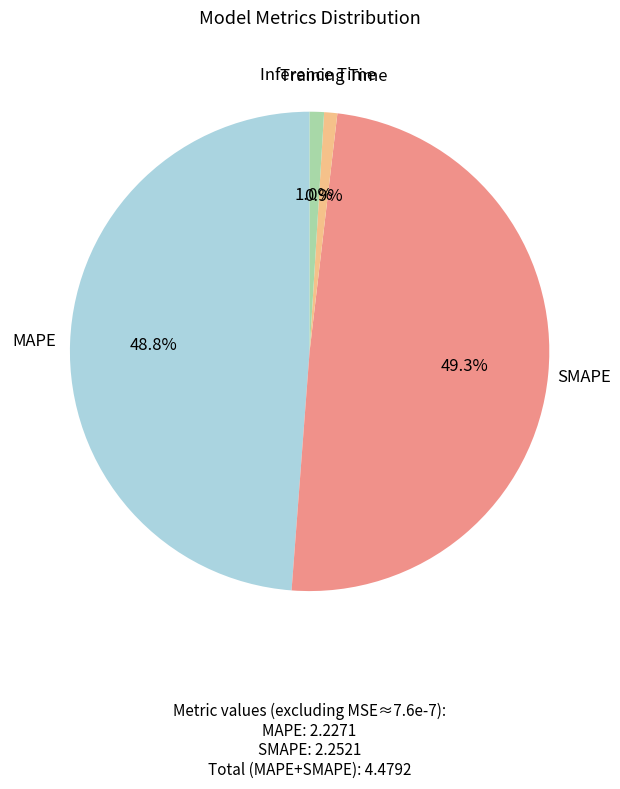

Does any single category account for the majority?

No